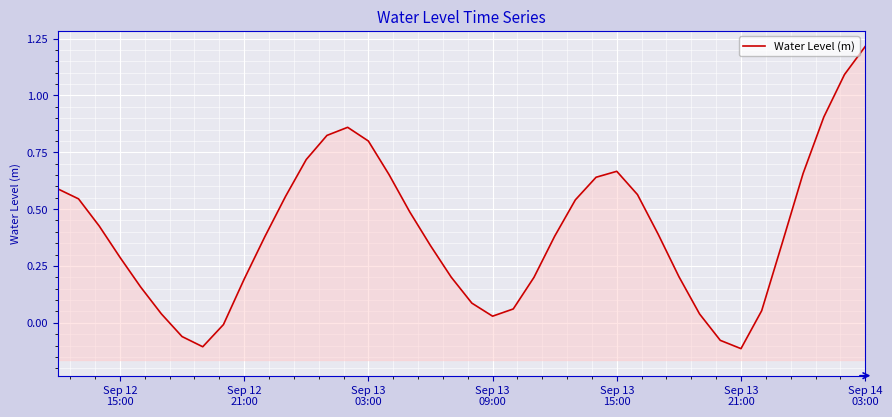

What is the value of the 21st point from the left?

0.1